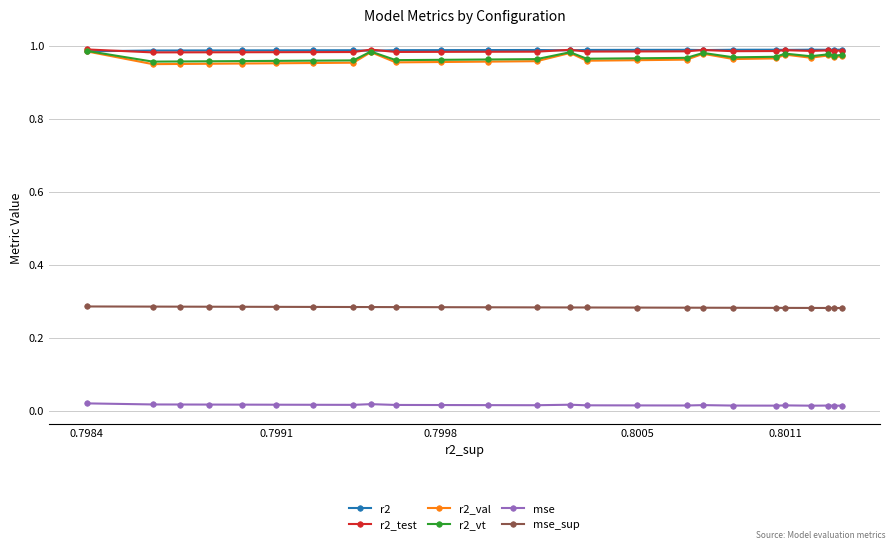

Which series has the widest spread of values?

r2_val